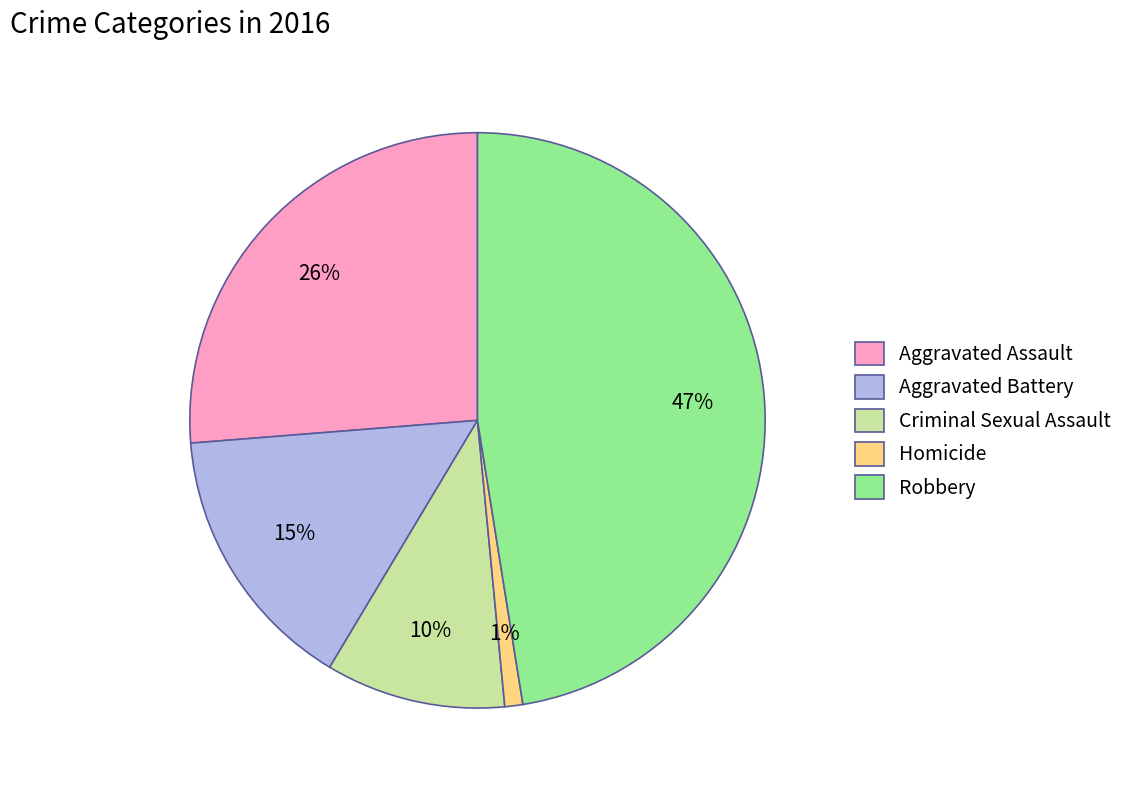

Does Homicide represent more than half of the total?

No